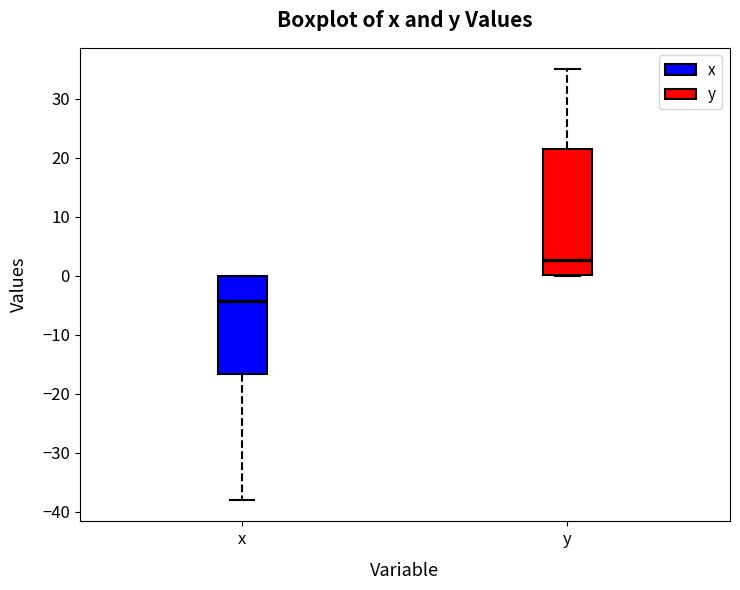

Which box is the tallest, from its lower edge to its upper edge?

y